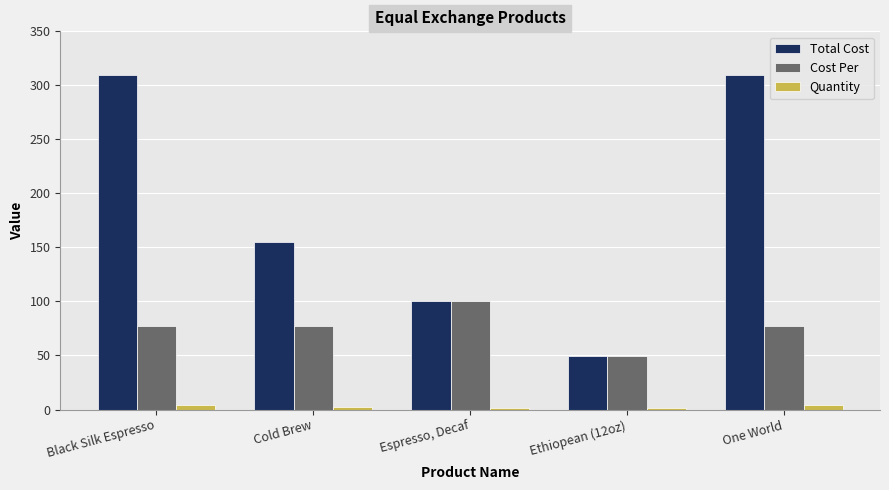

Which series changed the most between Cold Brew and Espresso, Decaf?

Total Cost